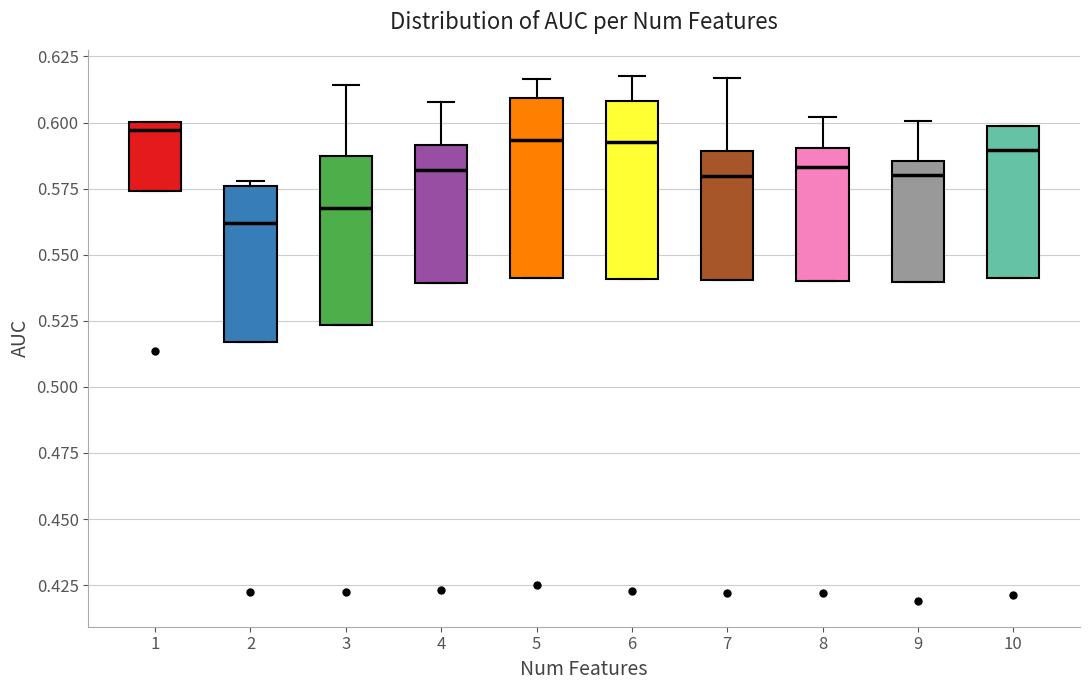

Where is the upper edge of the box at x = 6 on the y-axis? The values are not printed on the chart, so give them approximately, as read against the axis.

0.610